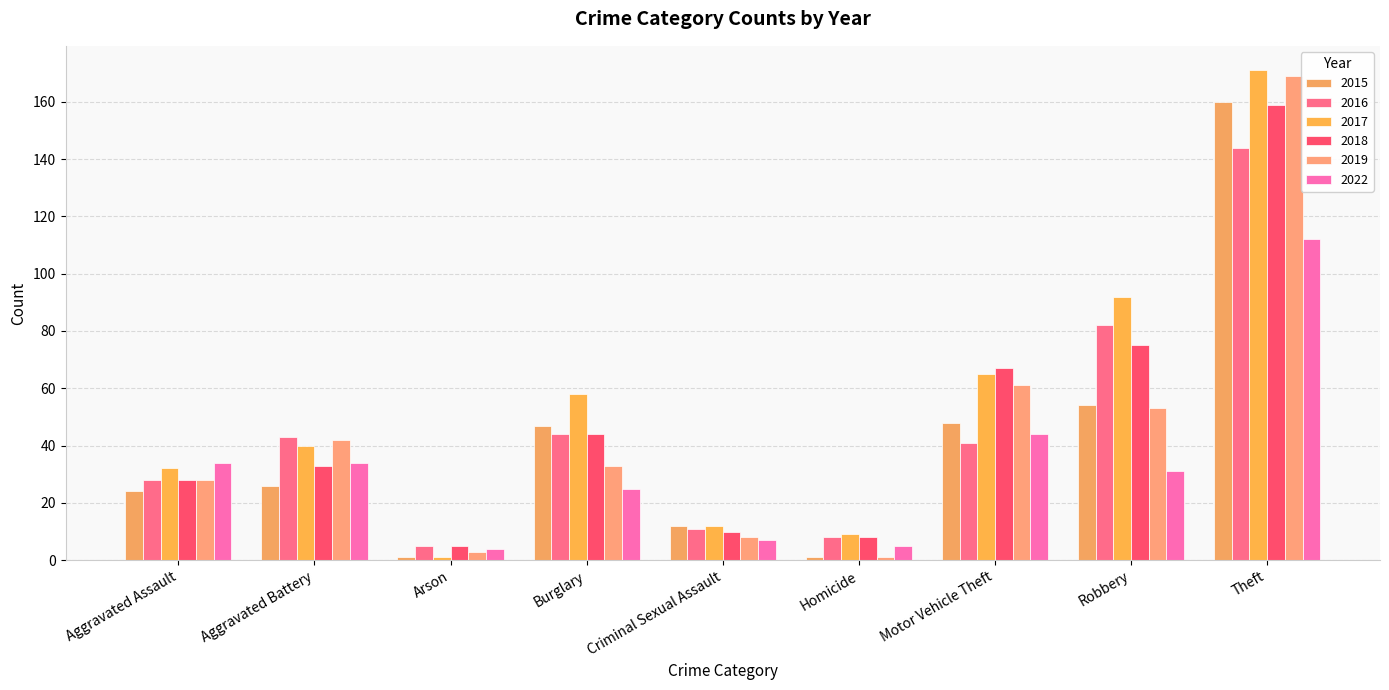

How many groups of bars are there?

9